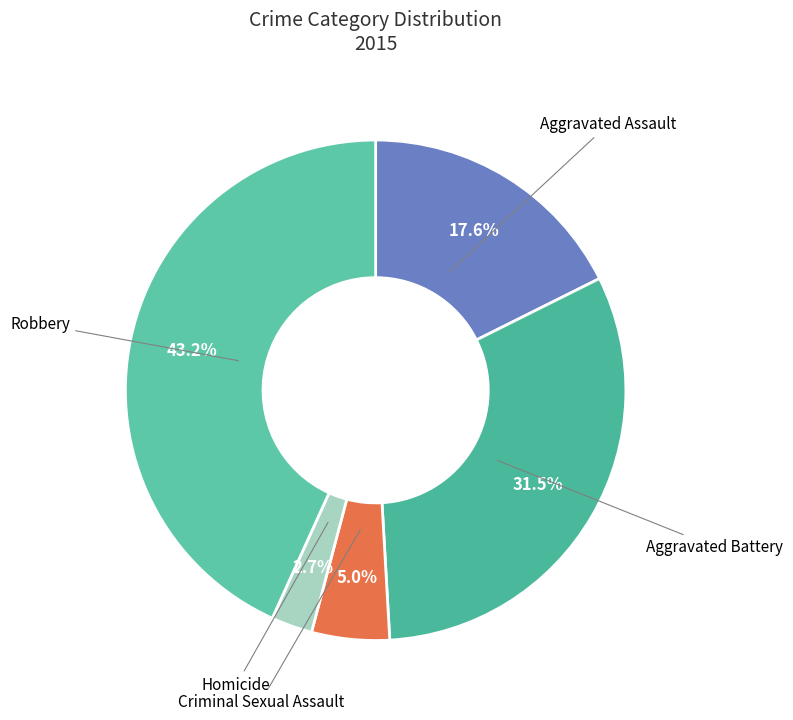

Does Aggravated Assault represent more than half of the total?

No